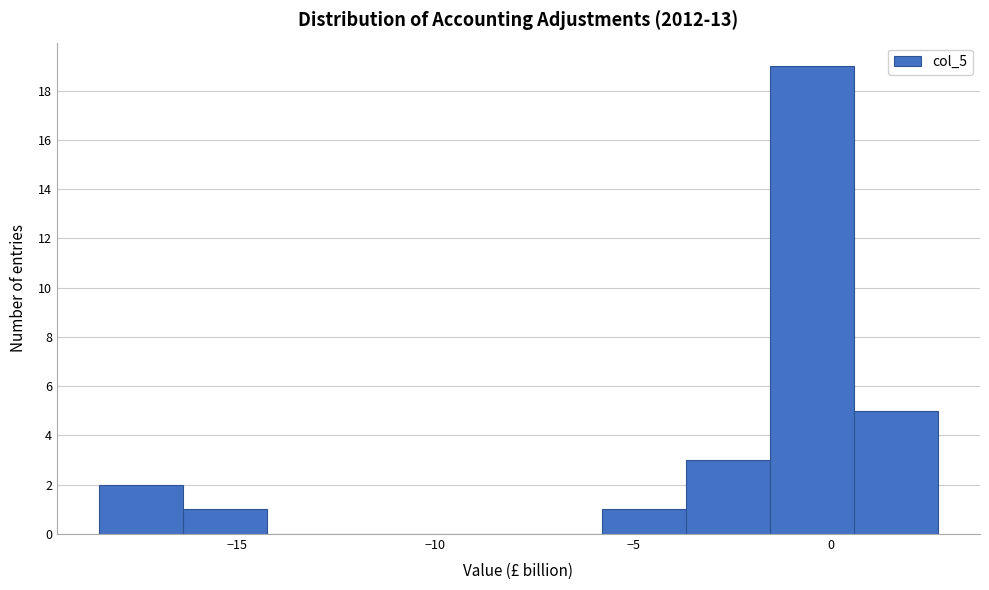

Over which range of the x-axis is the bar tallest?

-1.5 to 0.5